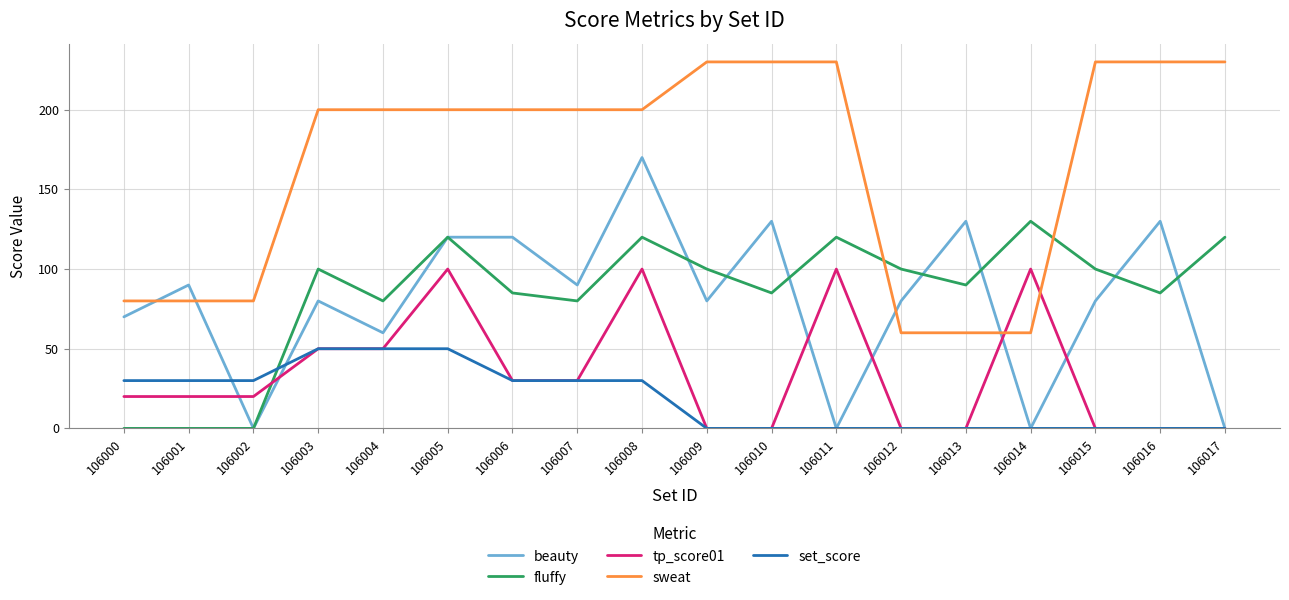

Rank the series by their maximum value, from lowest to highest.

set_score, tp_score01, fluffy, beauty, sweat